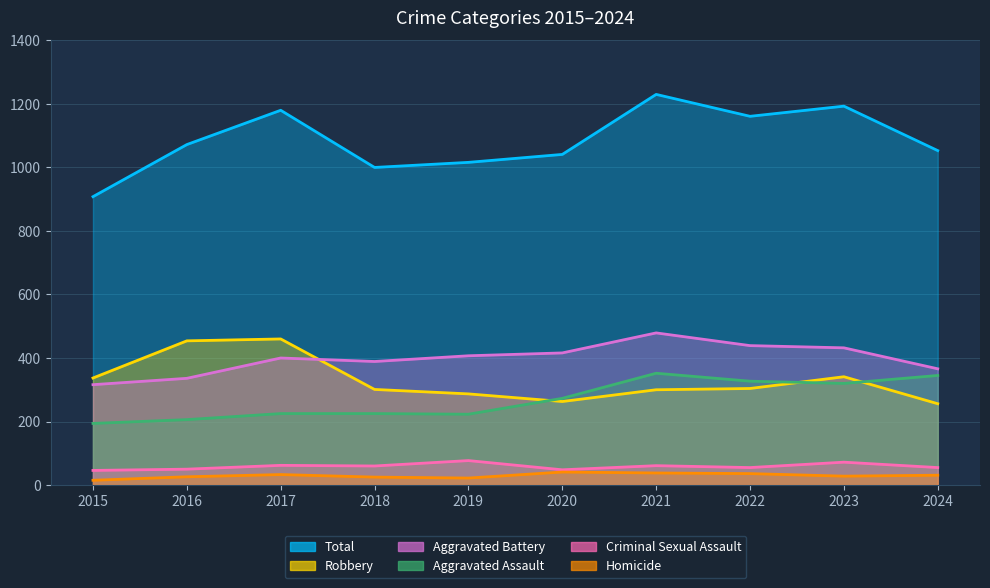

Which category has the lowest value across all series?

2015